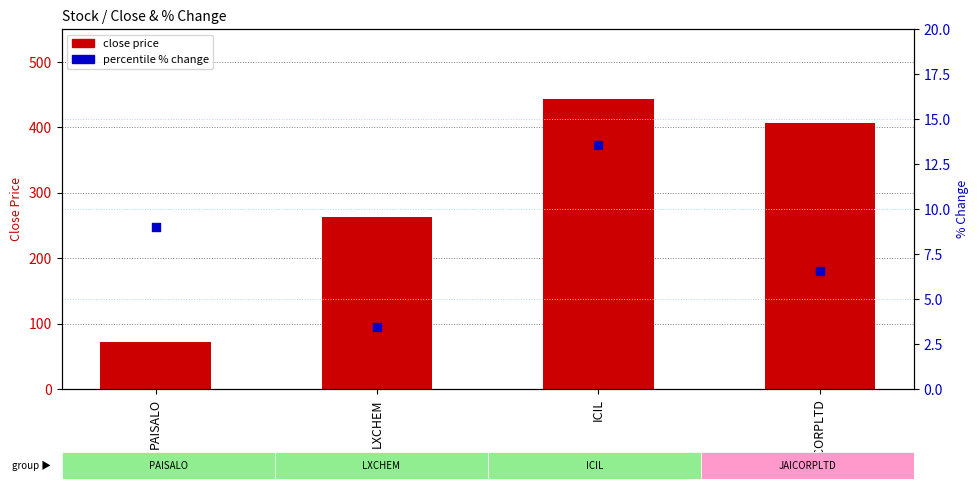

Which series reaches the minimum Y coordinate?

per_chg